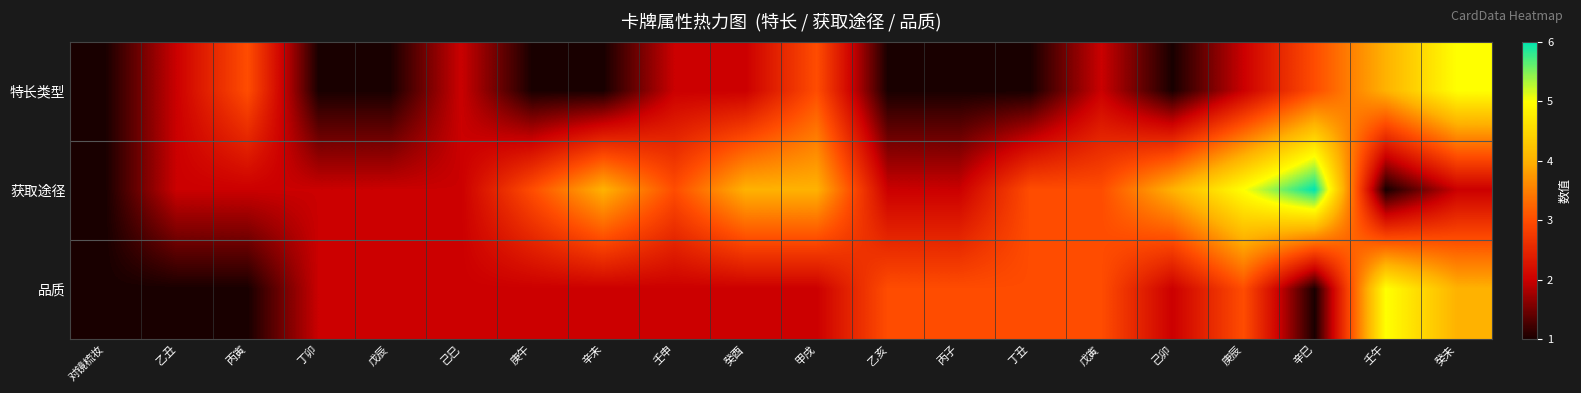

At how many categories does at least one series exceed 5?

1